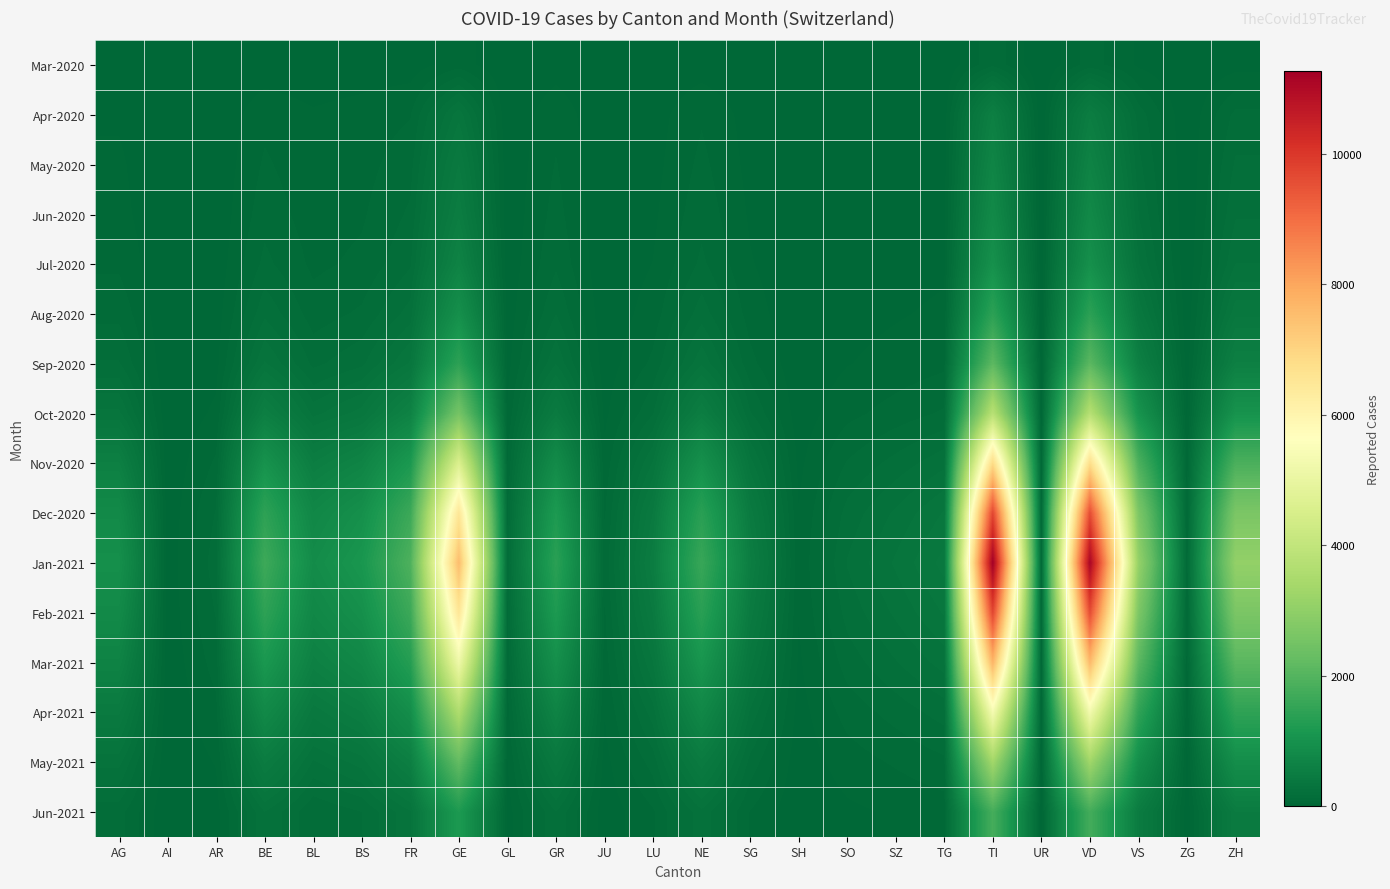

What is the spread (max minus min) of values at AG?

939